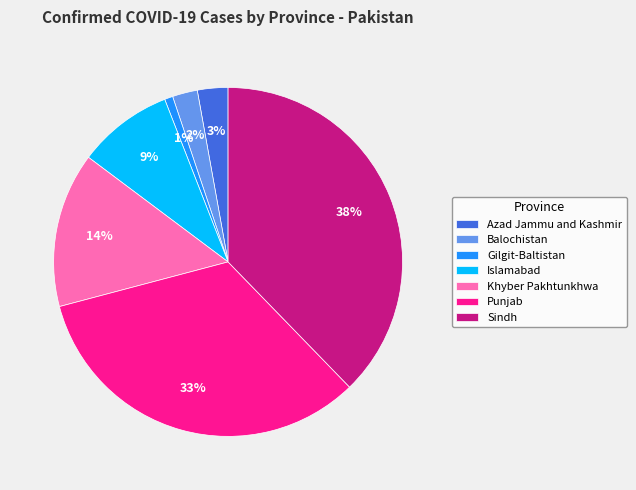

To the nearest percent, what is the combined percentage of Balochistan and Islamabad?

11%